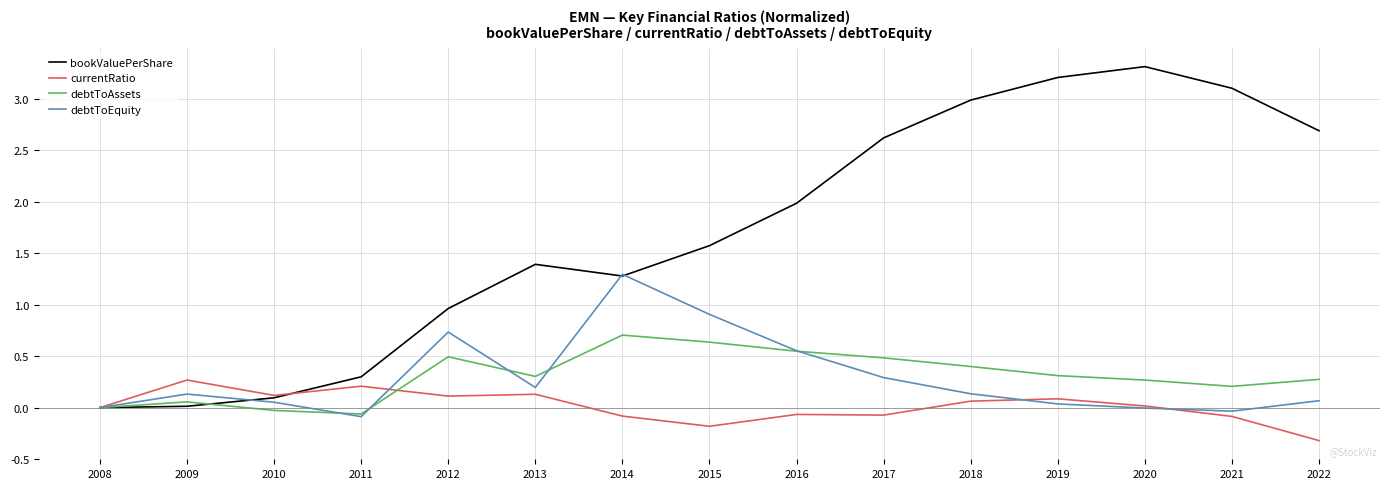

In currentRatio, how many points are higher than both neighbors (excluding endpoints)?

5